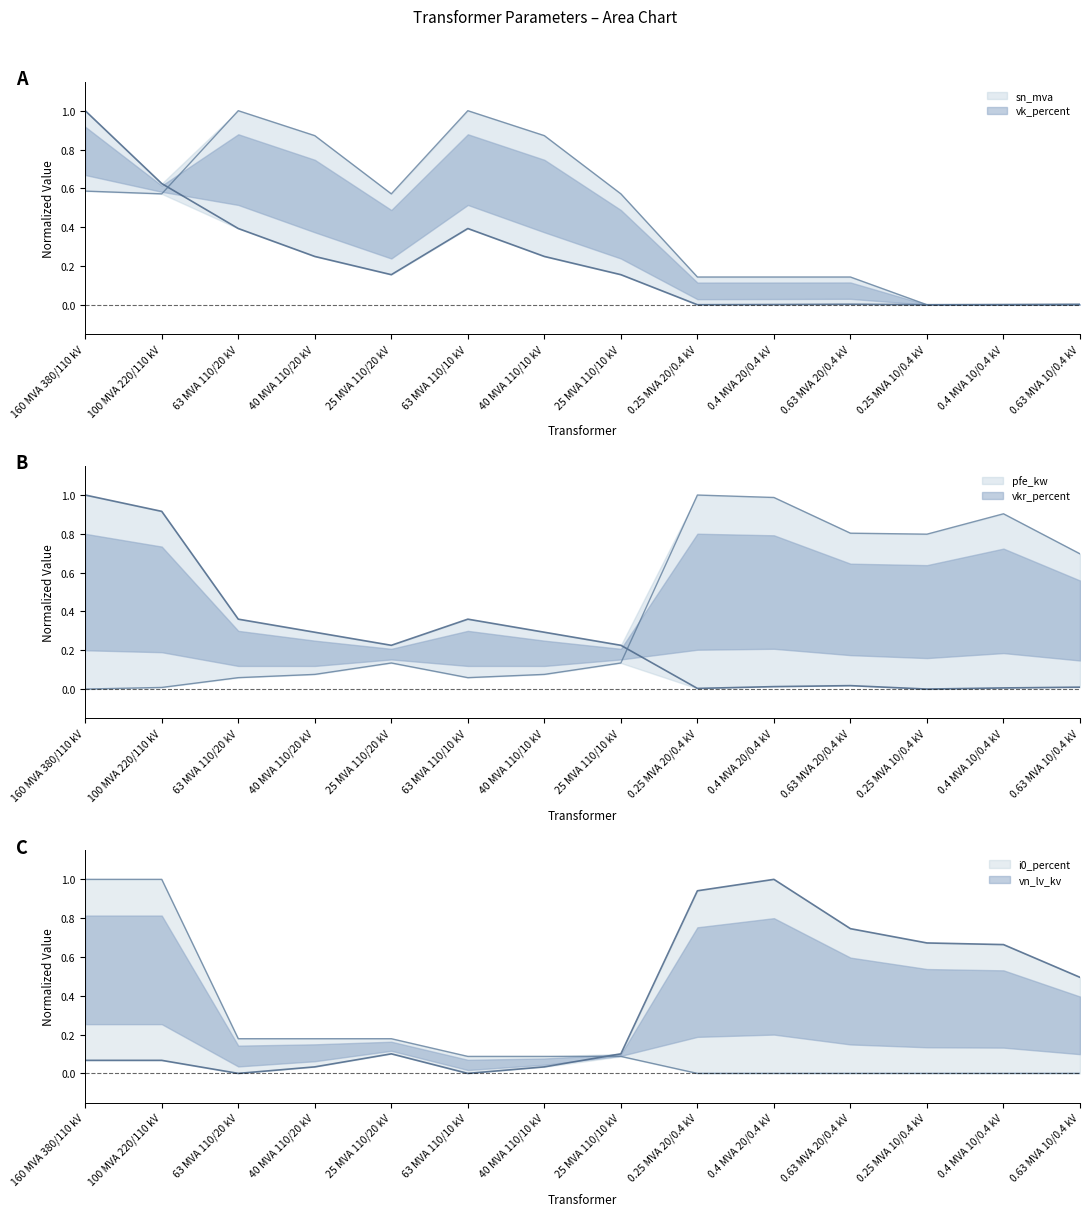

What is the label of the 6th point from the right?

0.25 MVA 20/0.4 kV